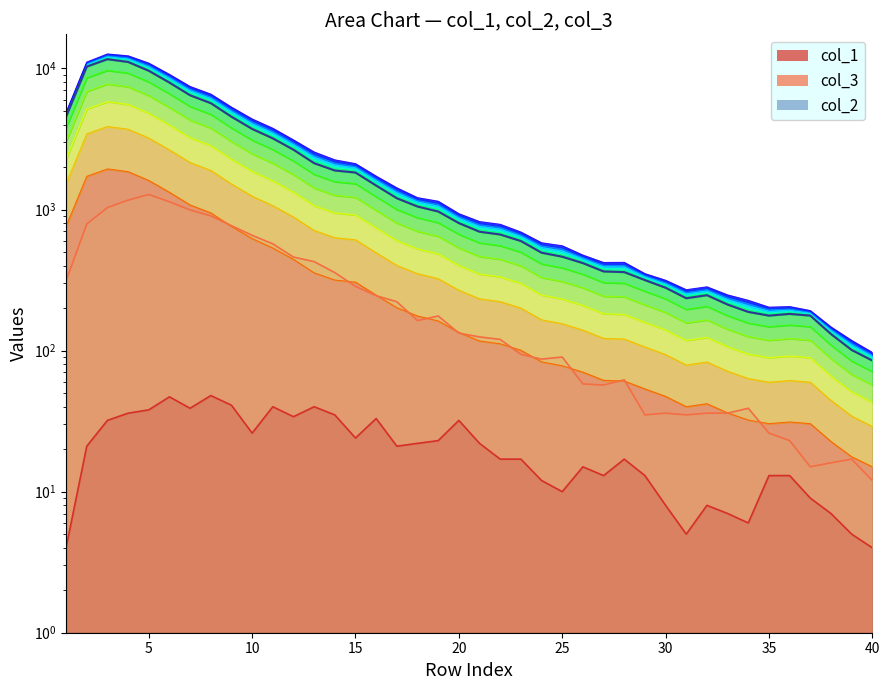

Count the number of data series in this chart.

3